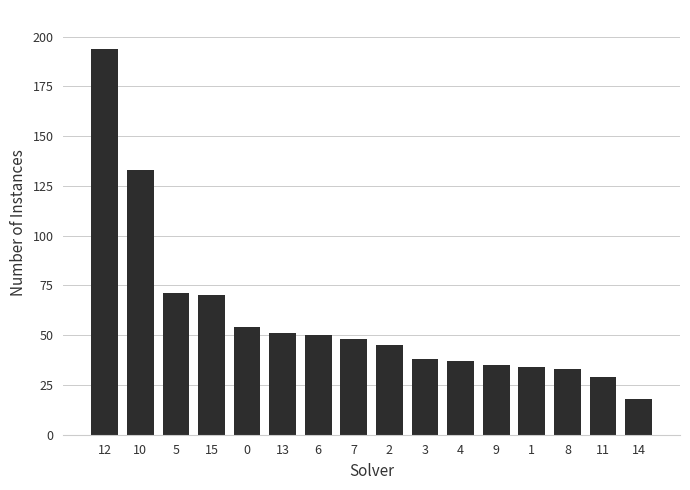

Which has a higher value, 9 or 3?

3